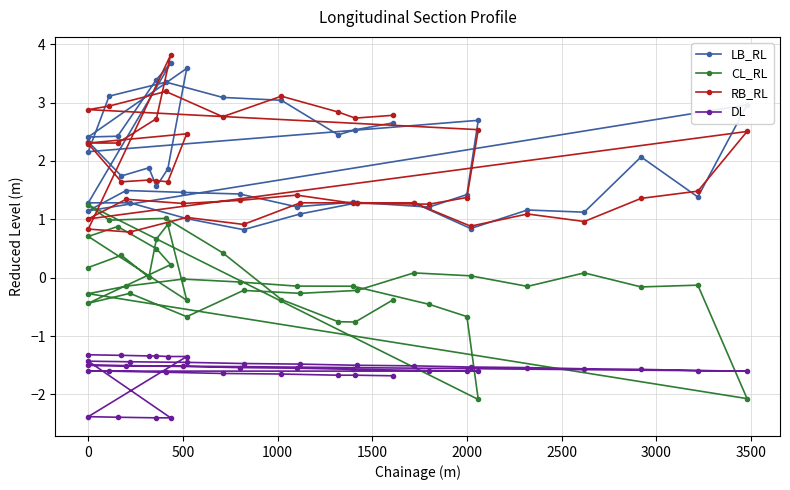

Which series has the largest range (max minus min)?

CL_RL